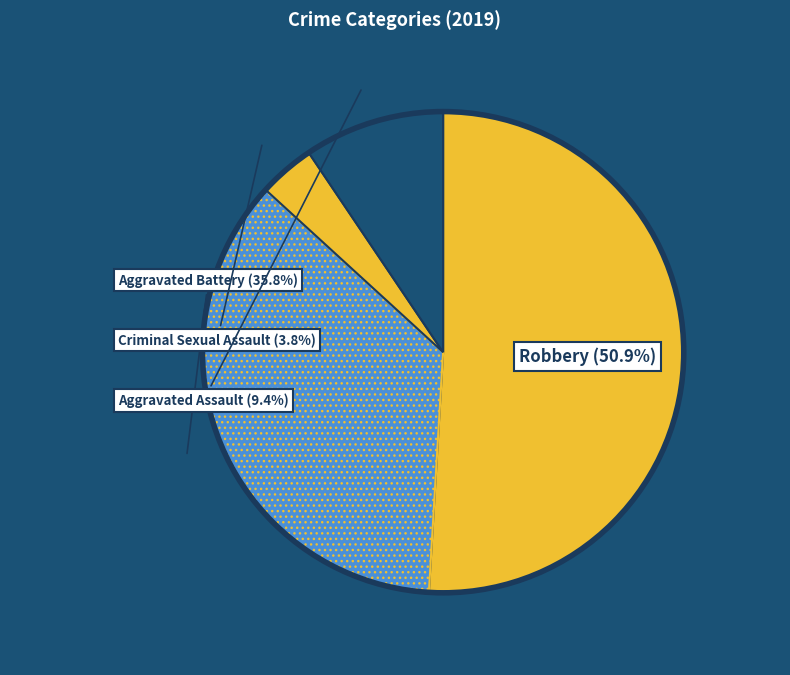

Rank the categories by value from highest to lowest.

Robbery, Aggravated Battery, Aggravated Assault, Criminal Sexual Assault, Homicide